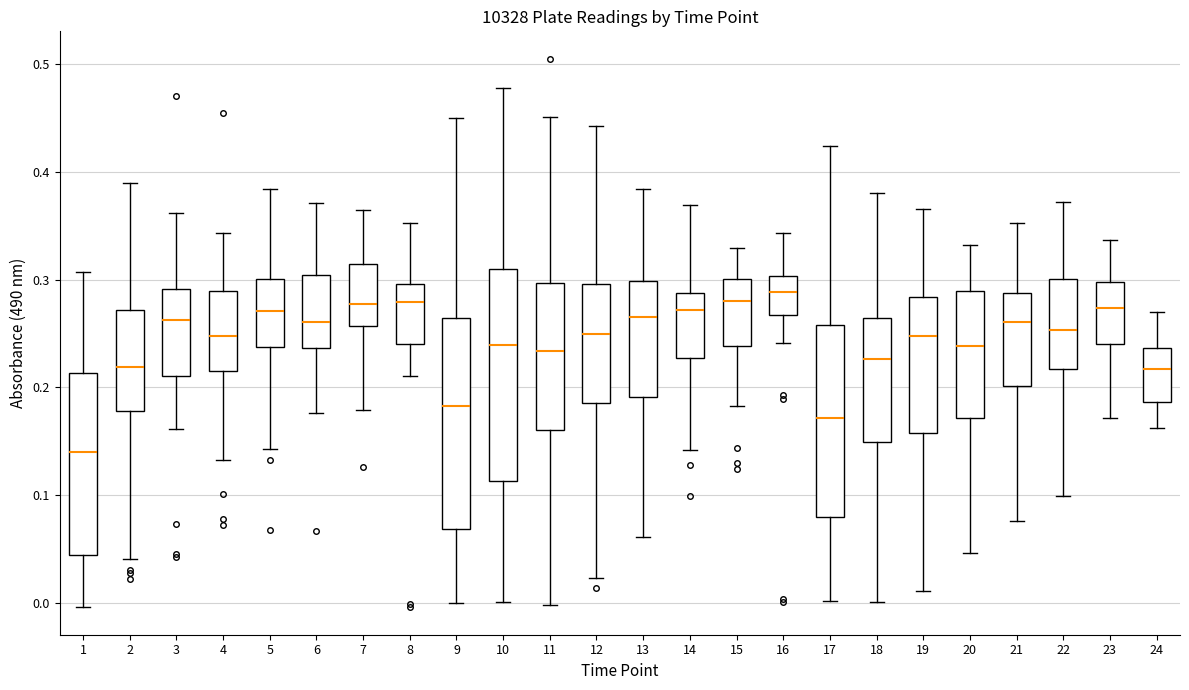

Where does the upper whisker of the box at x = 3 end on the y-axis? The values are not printed on the chart, so give them approximately, as read against the axis.

0.36